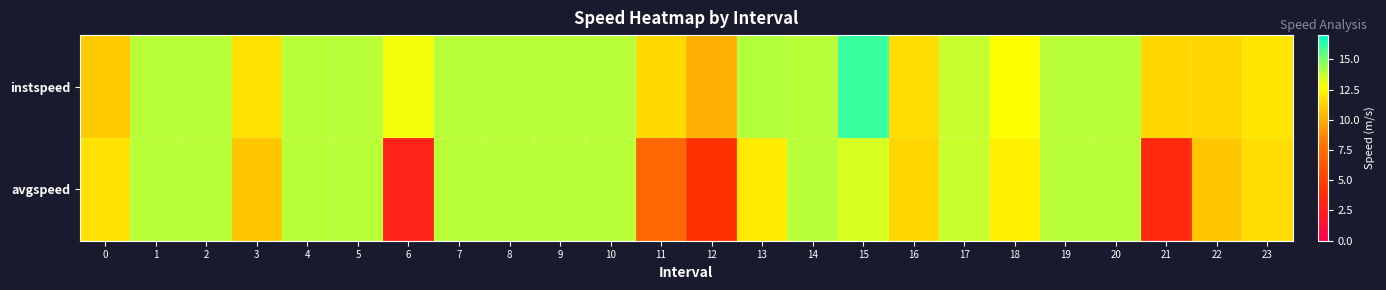

Between 17 and 2, which is larger?

2